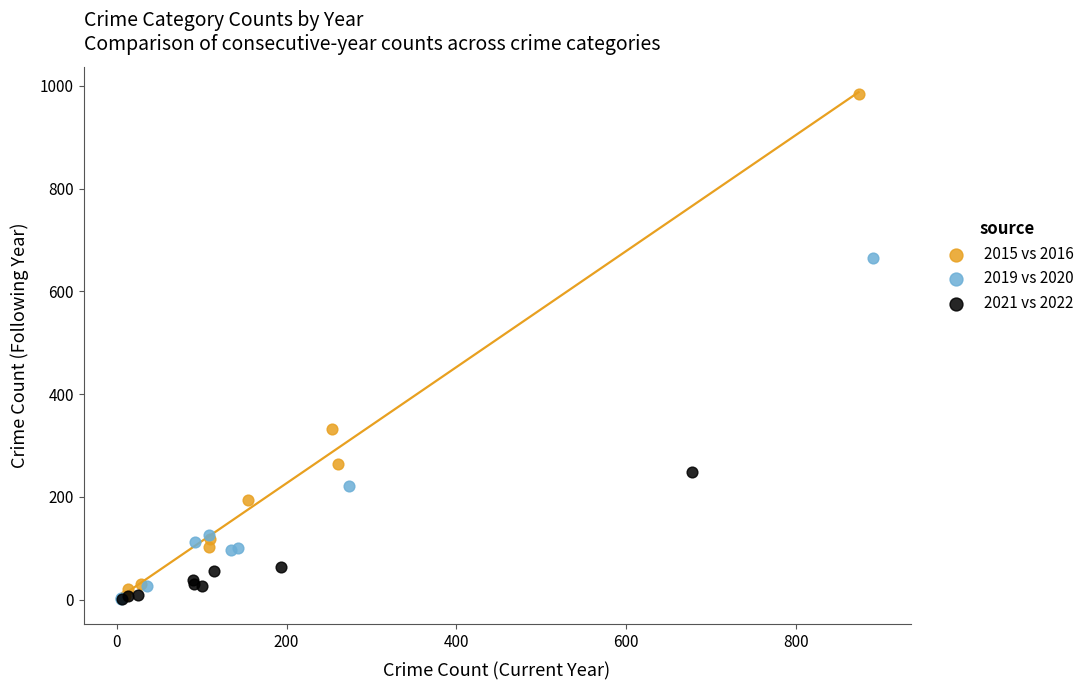

Which series has the widest spread of Y values?

2015 vs 2016